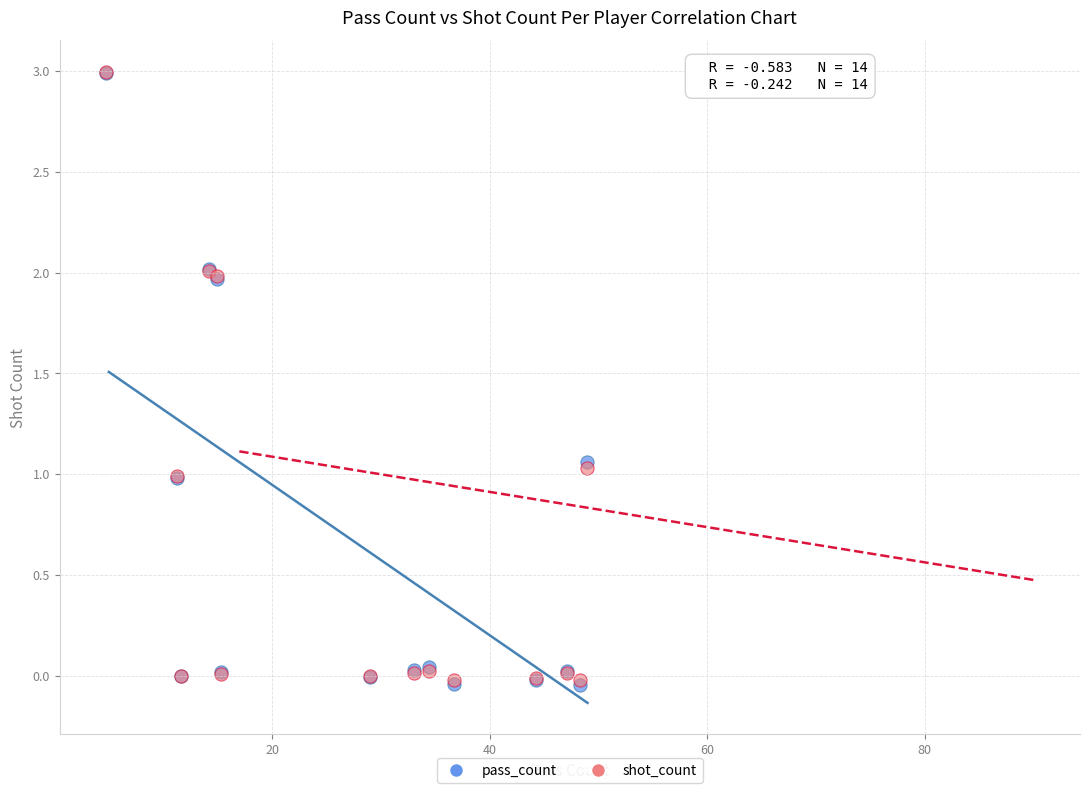

What are all the series names shown in the legend?

pass_count, shot_count